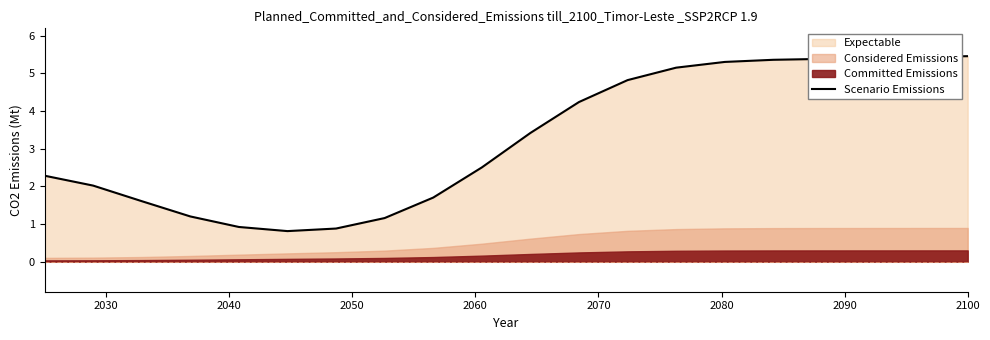

What is the average value?

3.3